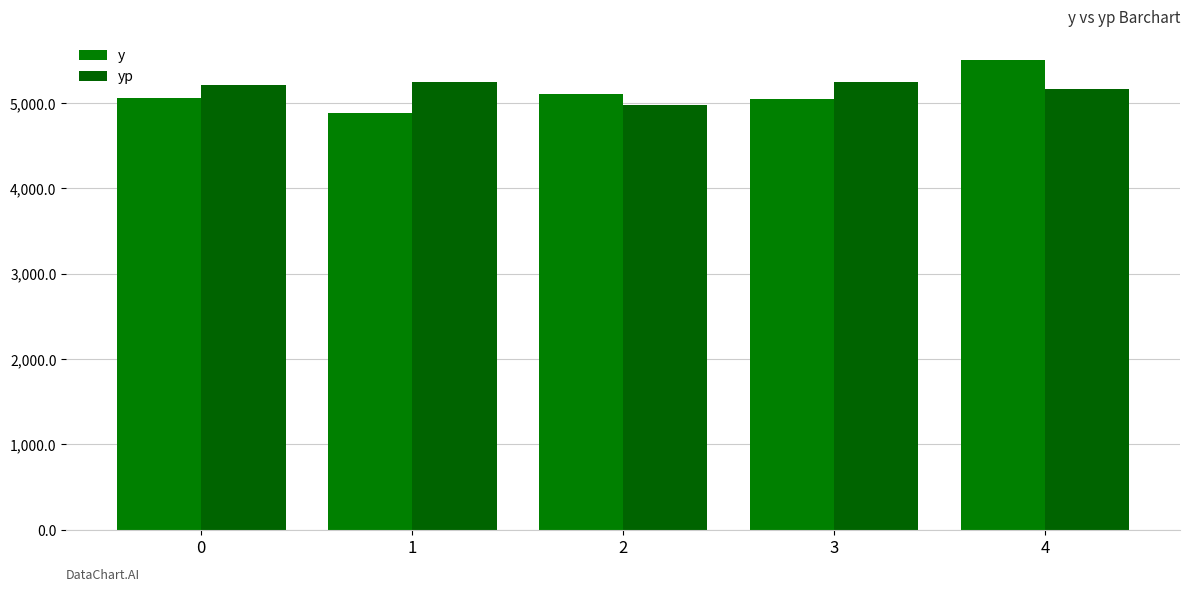

What is the sum of all y values?

25597.0